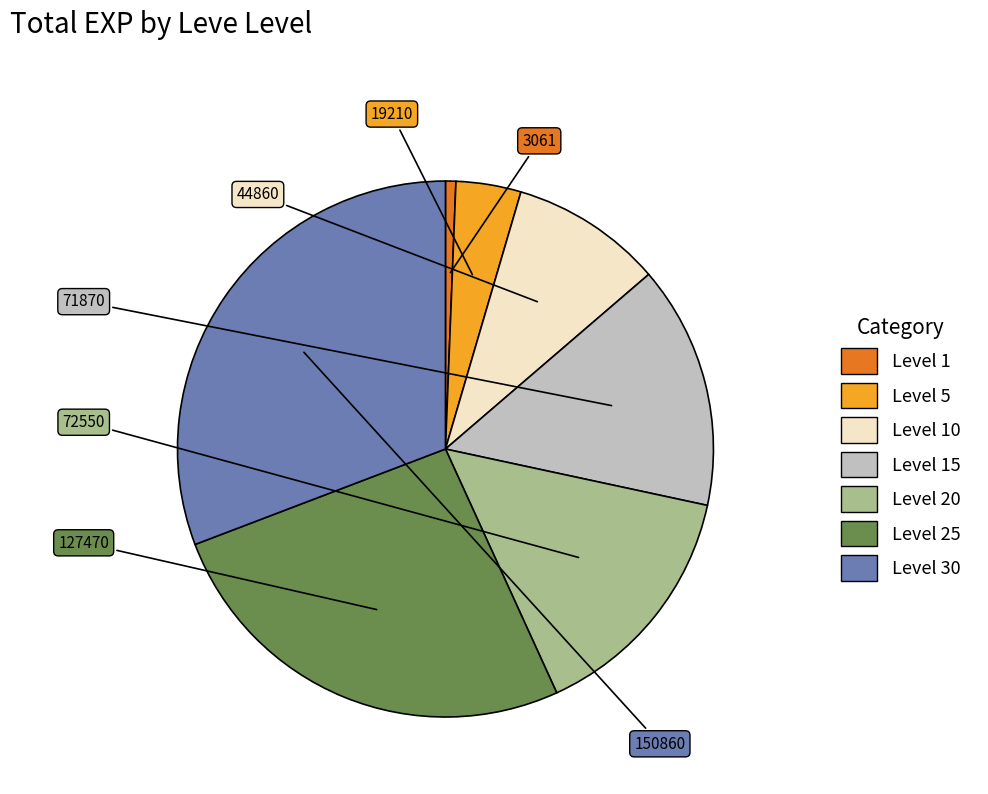

Is there a majority slice in this chart?

No